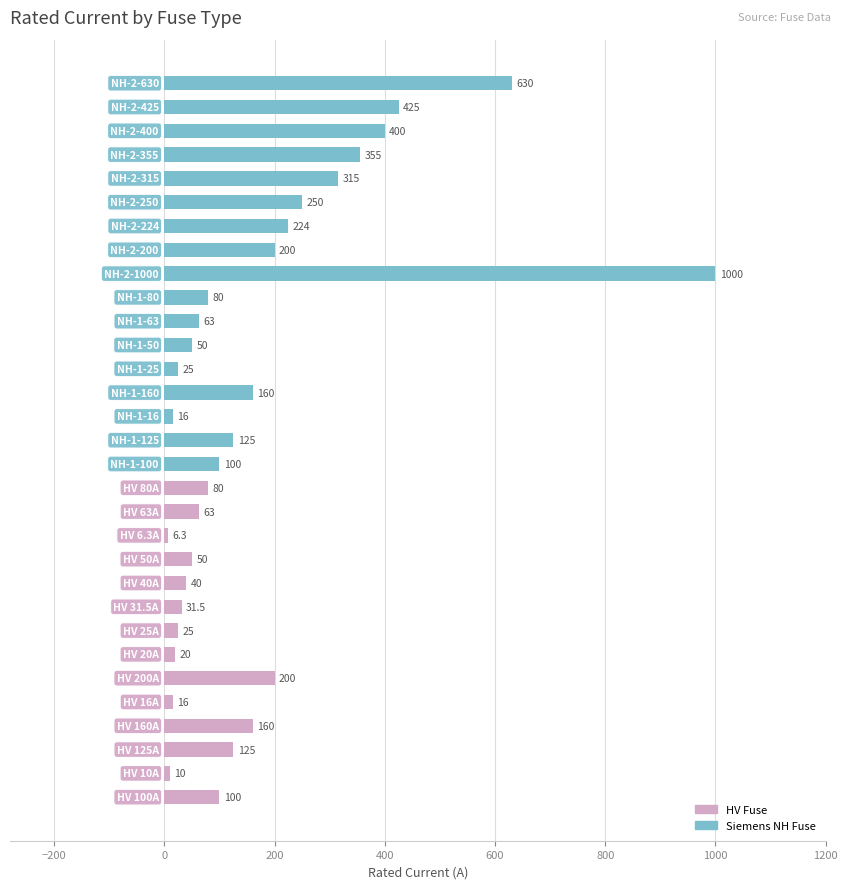

What is the label of the 10th bar from the left?

HV 40A